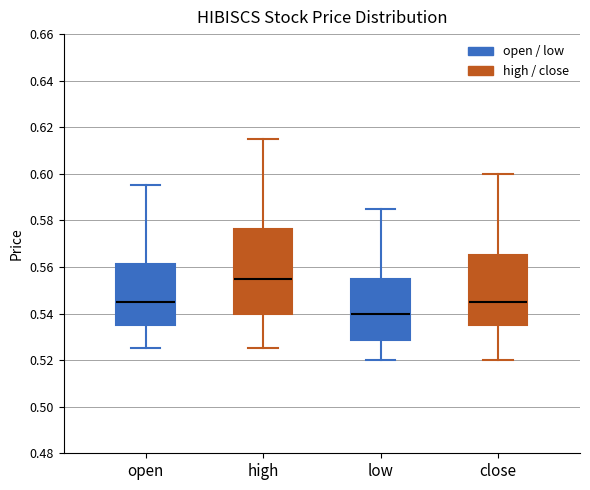

Comparing the boxes themselves (not the whiskers), which one is the tallest?

high